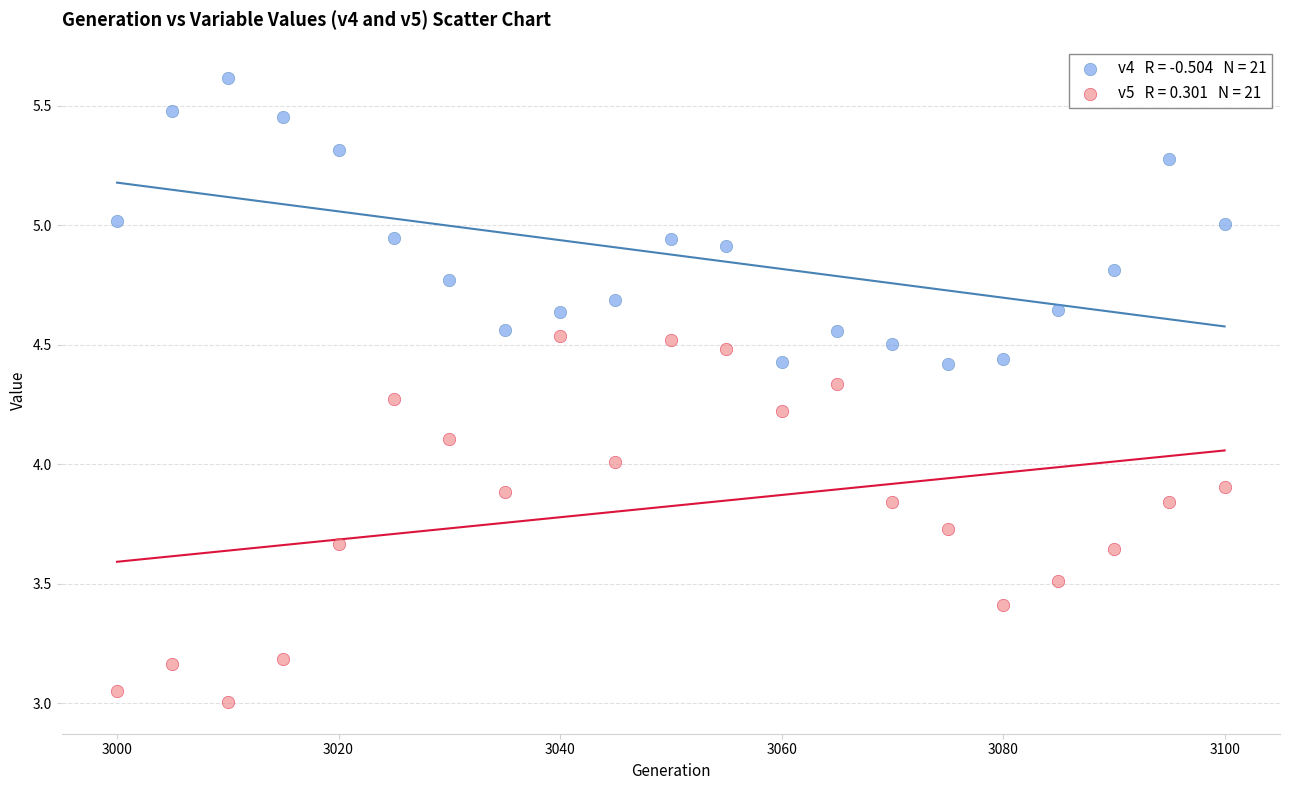

Across all data points, what is the range of Y values (max minus min)?

2.6